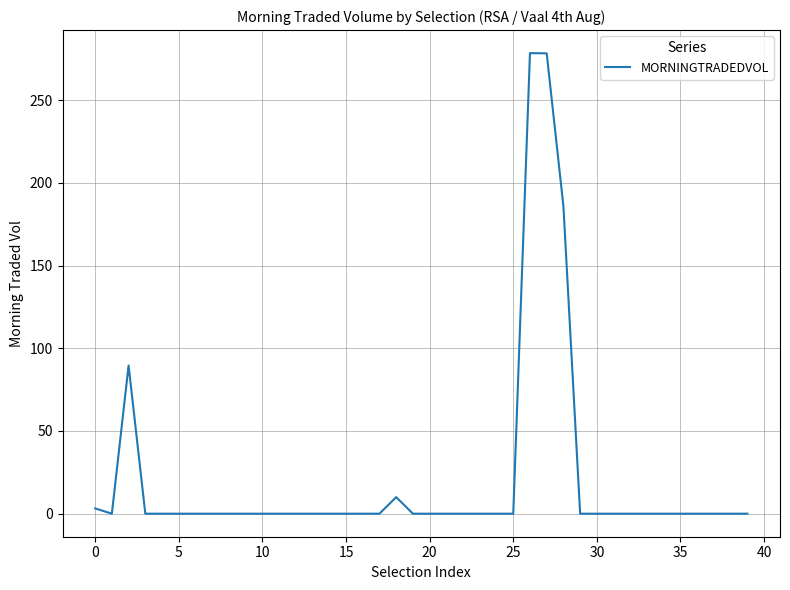

What is the difference between the maximum and minimum values?

278.4